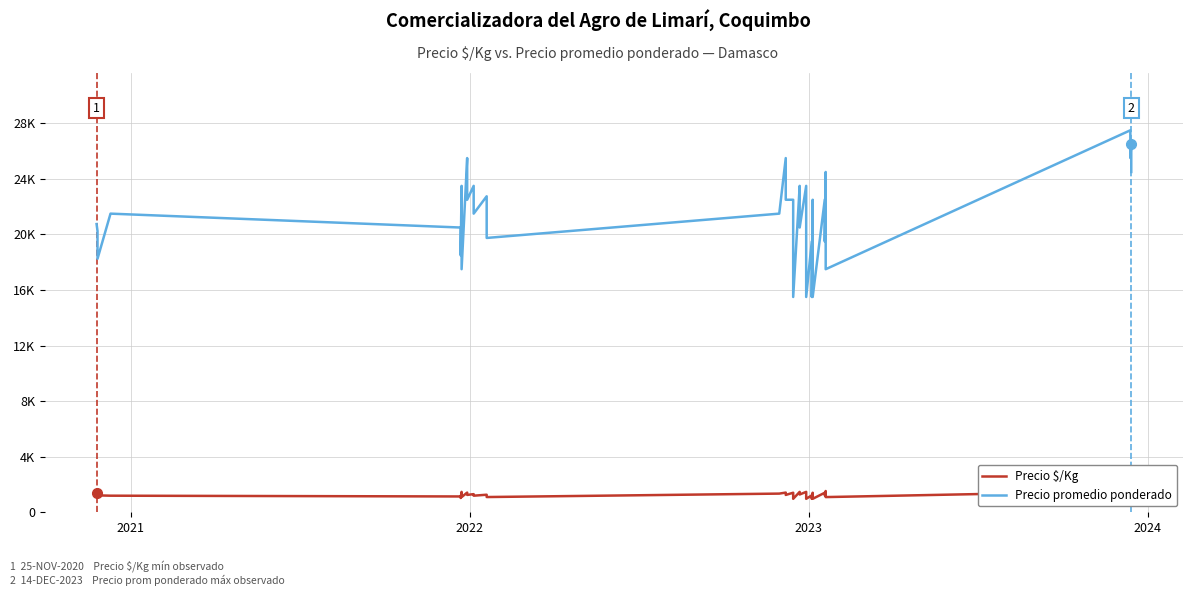

Rank the series by their maximum value, from highest to lowest.

Precio promedio ponderado, Precio $/Kg